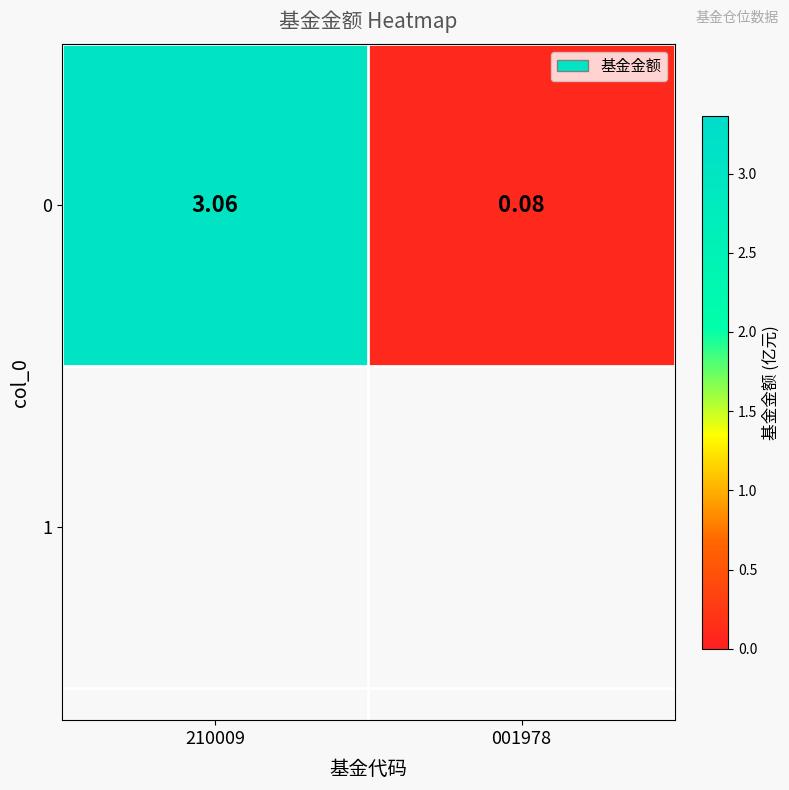

What is the average value?

1.6